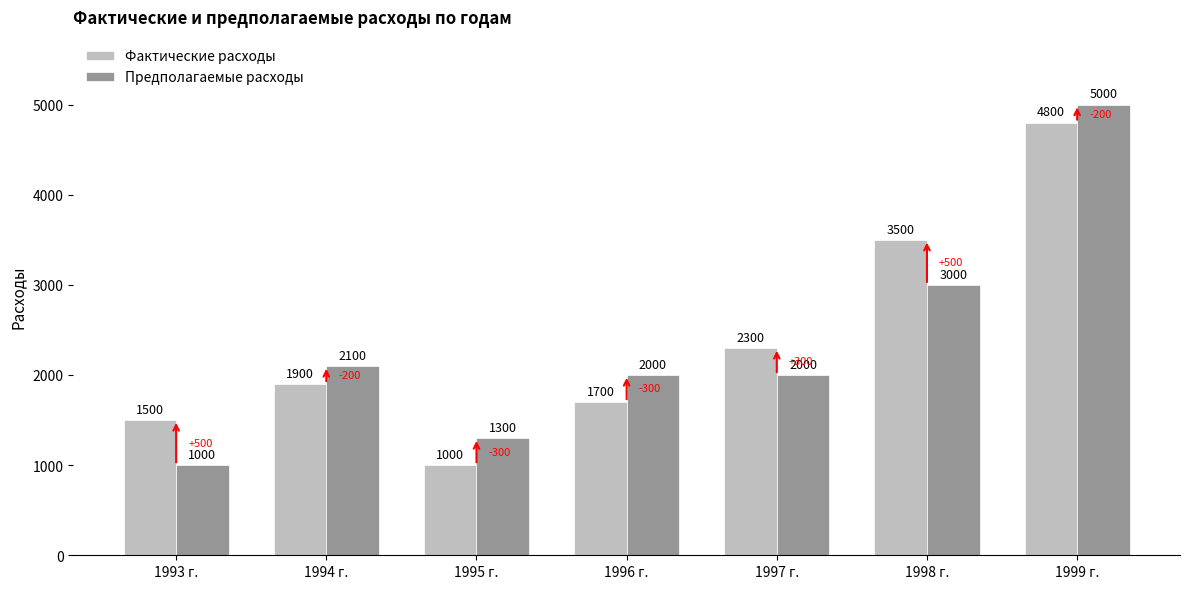

Which series changed the most between 1993 г. and 1995 г.?

Фактические расходы